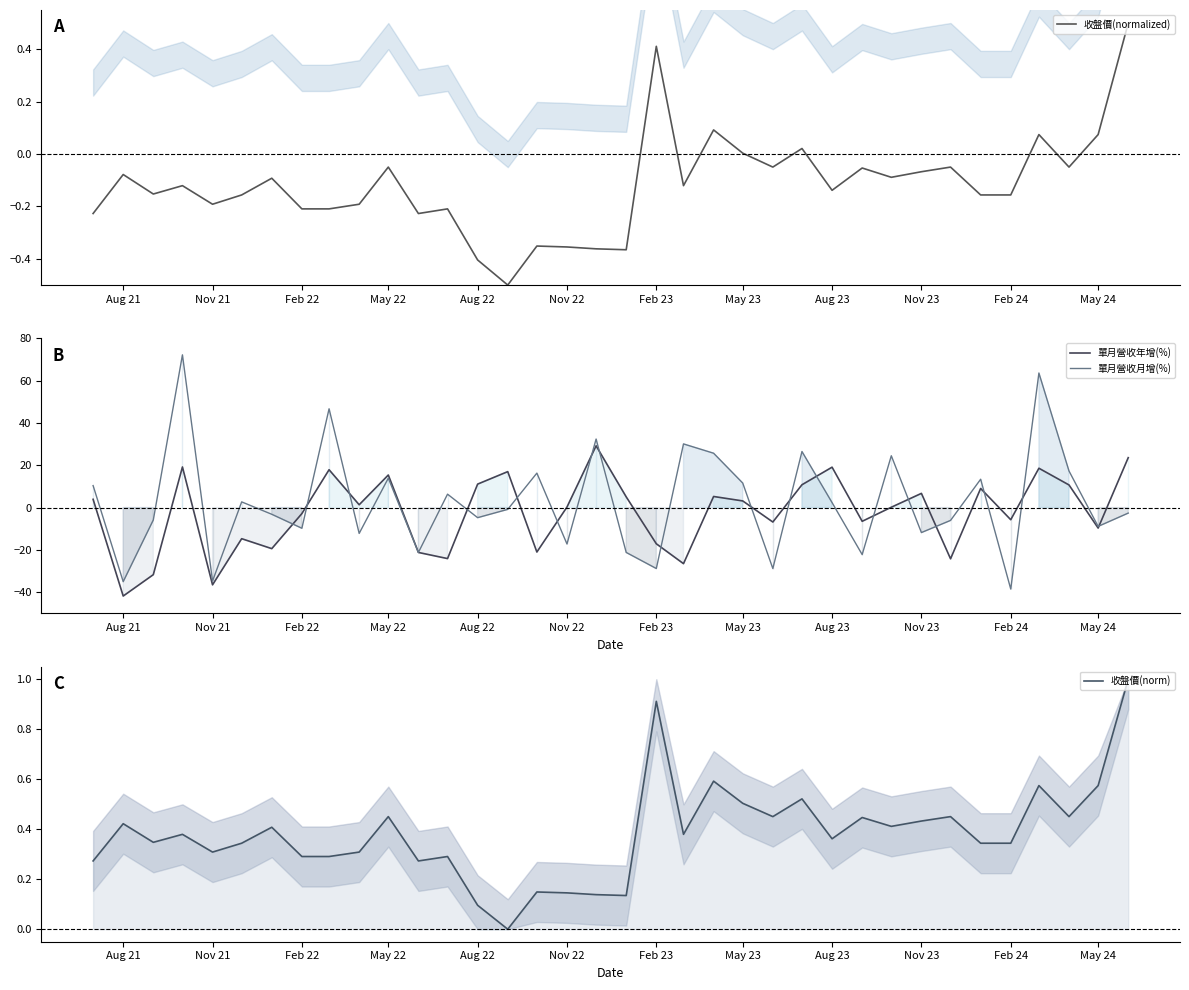

The 收盤價(normalized) series shows -0.1 at May 22. True or false?

False